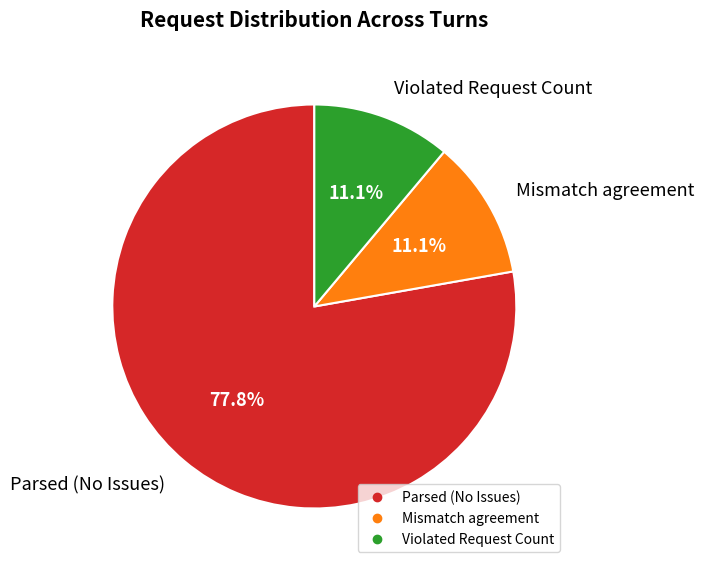

Is there a majority slice in this chart?

Yes